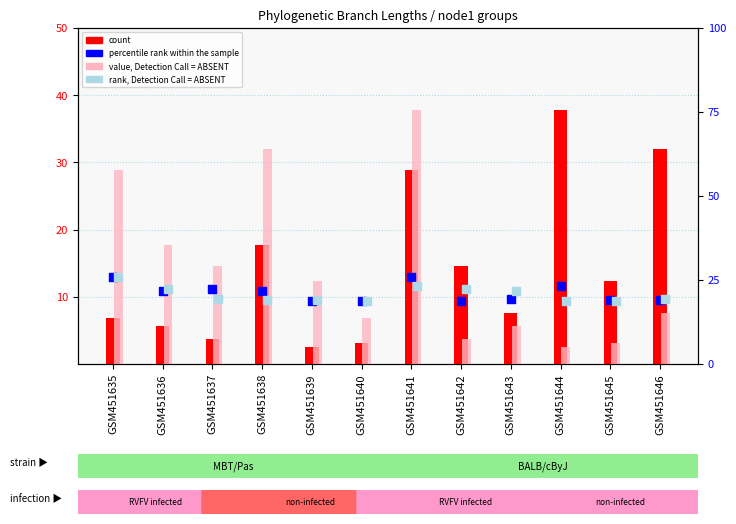

Which series contains the highest Y value?

count